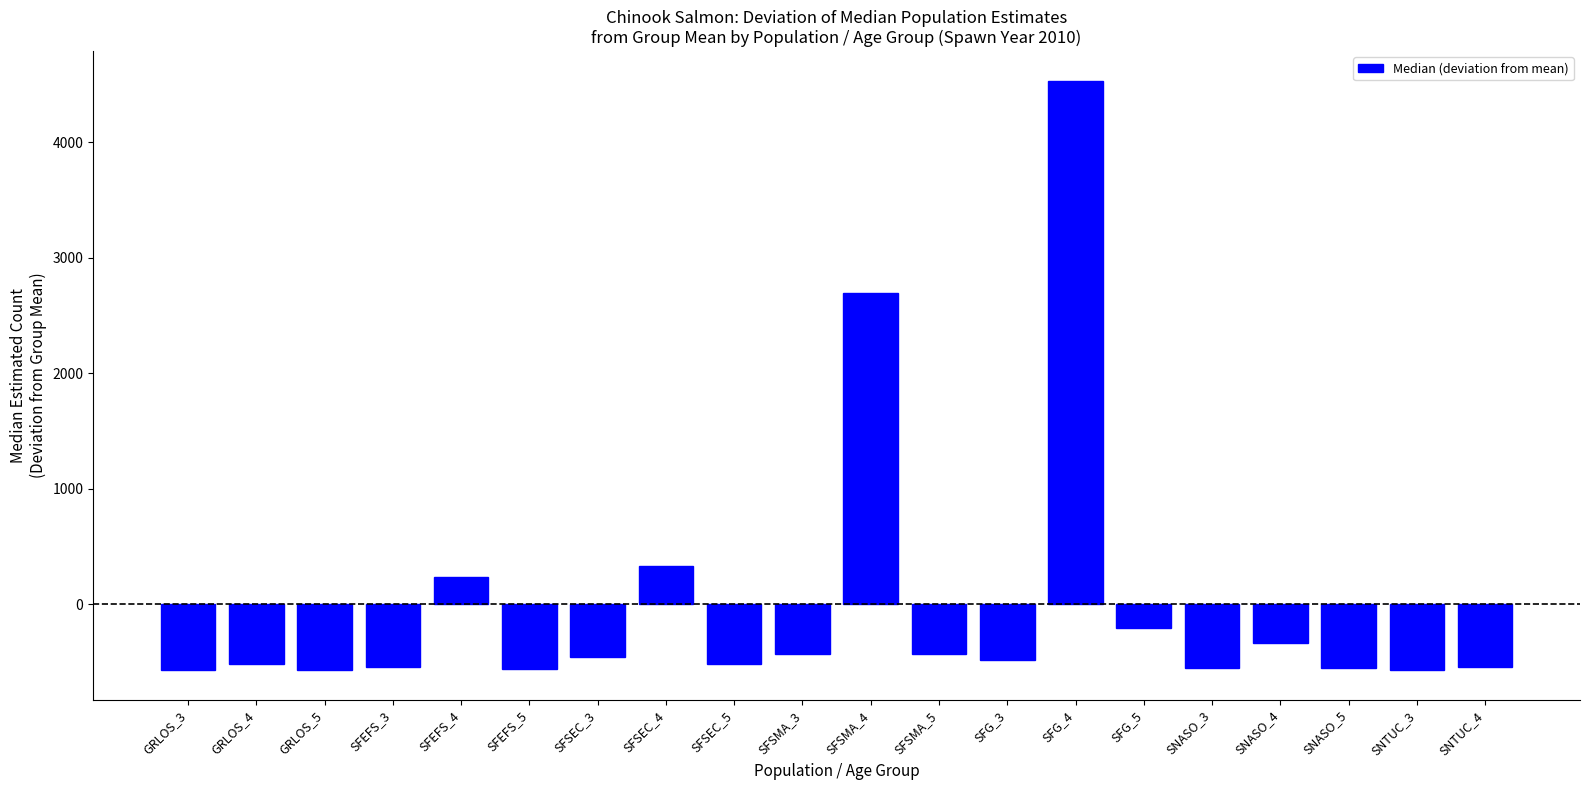

Between SFSMA_3 and SFSEC_5, which is larger?

SFSMA_3